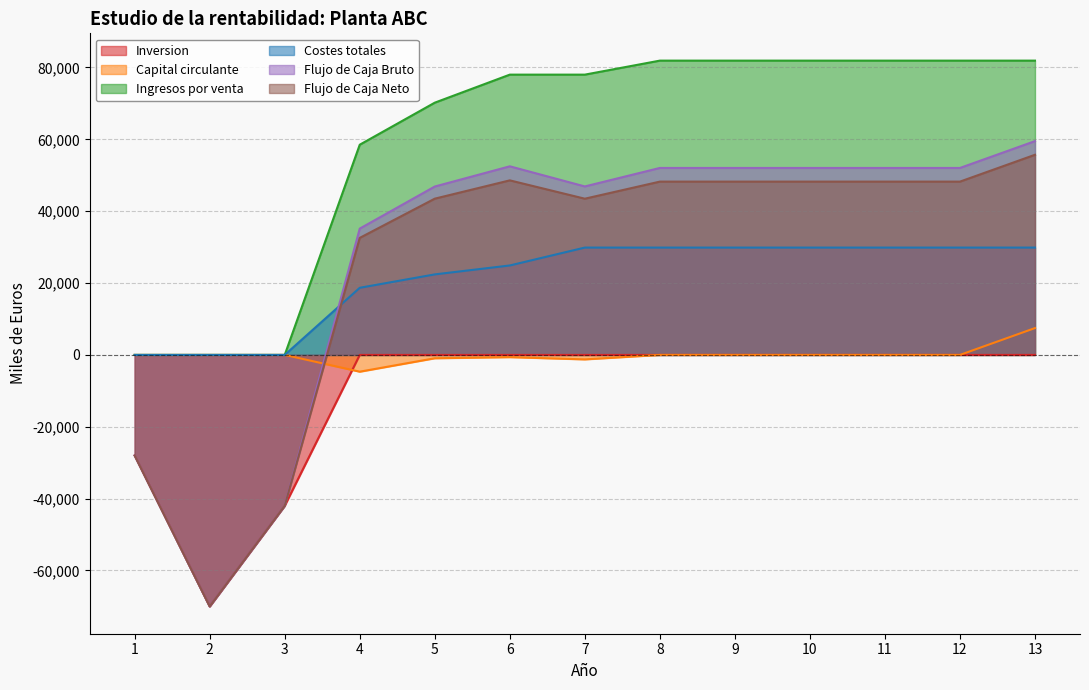

Which series ends up on top after the final intersection of Flujo de Caja Bruto and Capital circulante?

Flujo de Caja Bruto